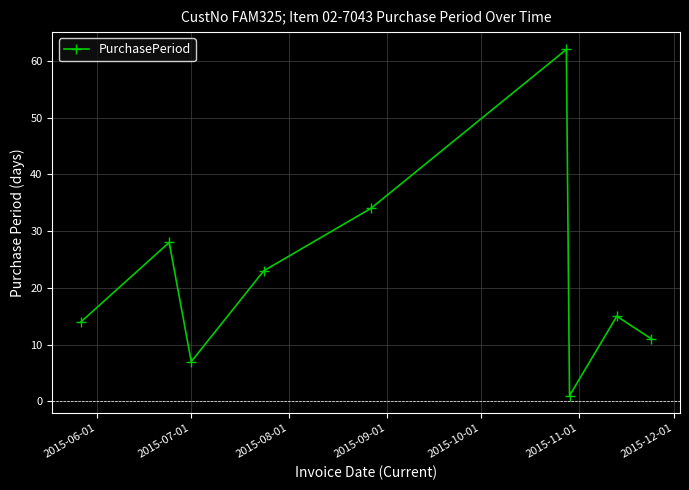

What is the sum of all values?

195